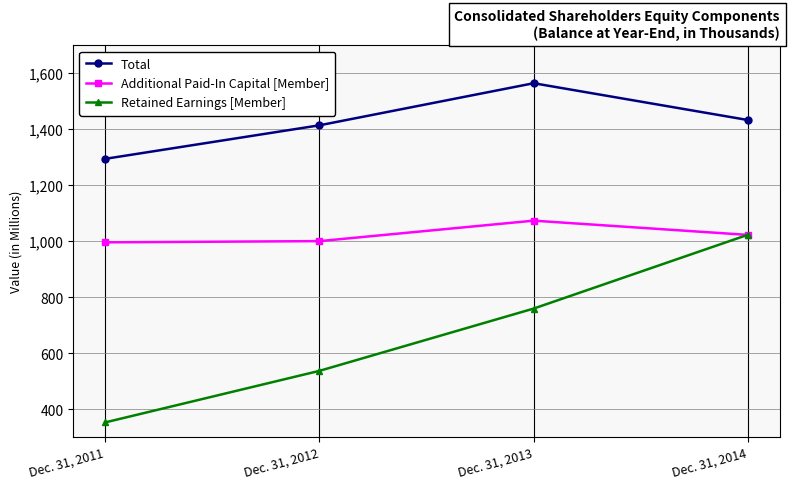

Is the value of Total at Dec. 31, 2013 greater than the value of Retained Earnings [Member] at Dec. 31, 2013?

Yes